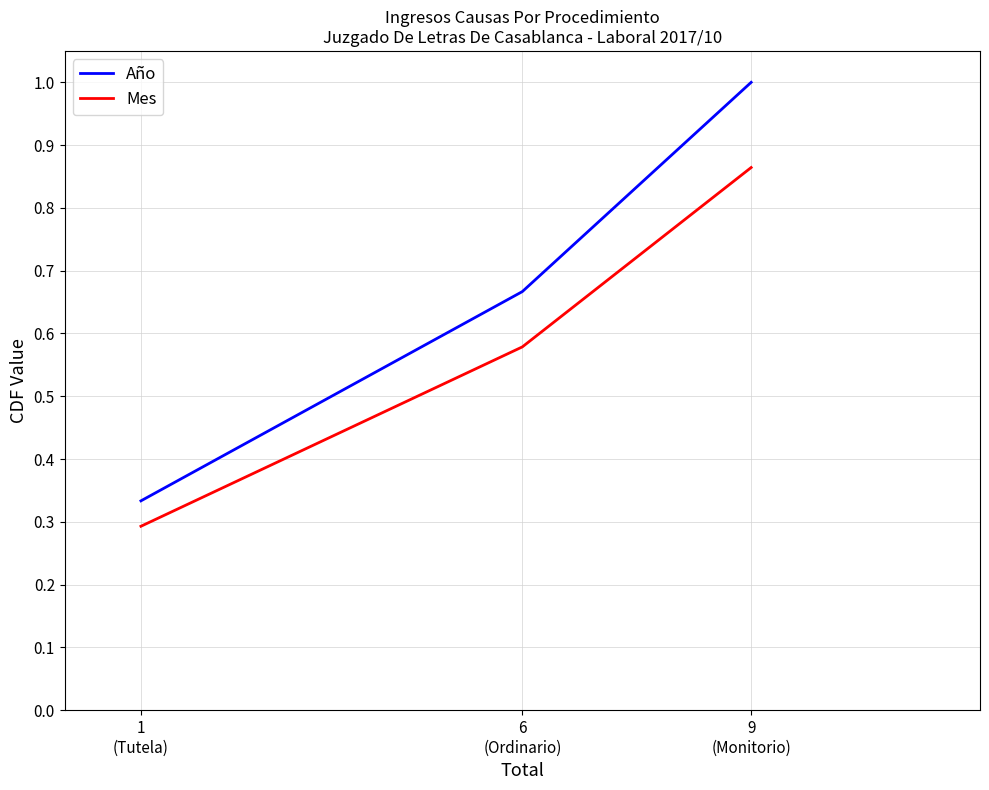

The Mes series shows 0.9 at 6
(Ordinario). True or false?

False